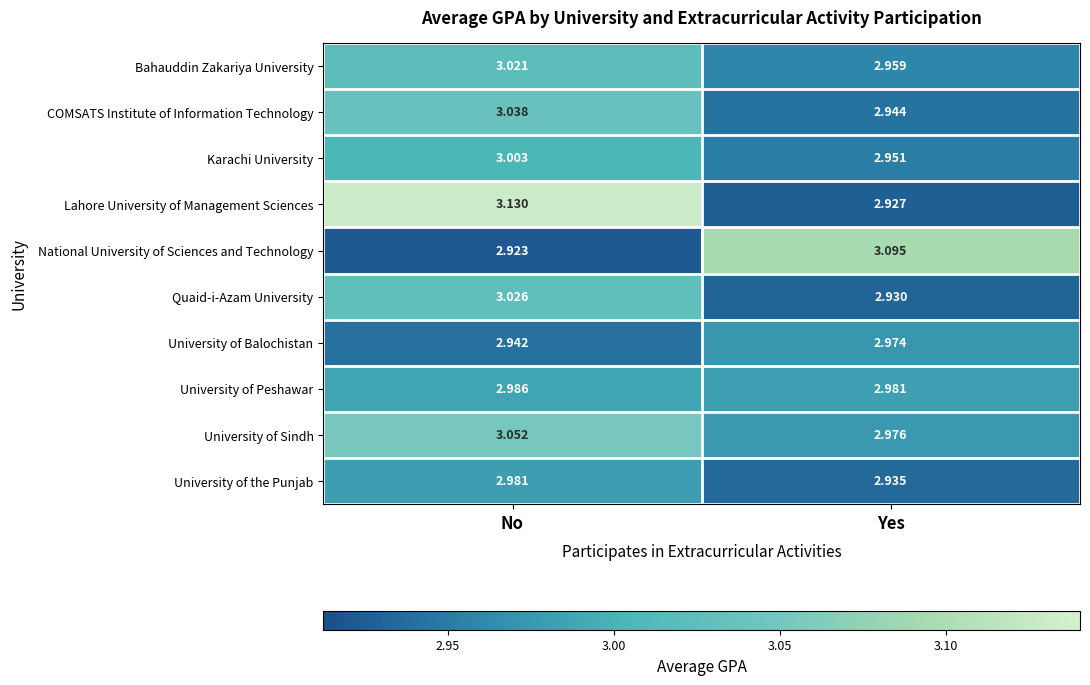

What is the spread (max minus min) of values at No?

0.2